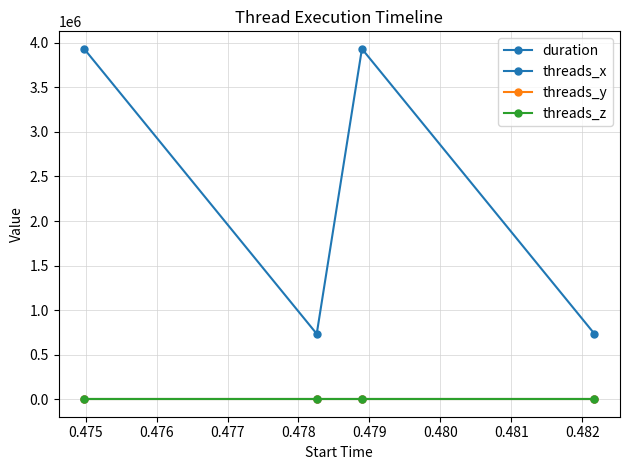

What is the greatest value displayed?

3932160.0